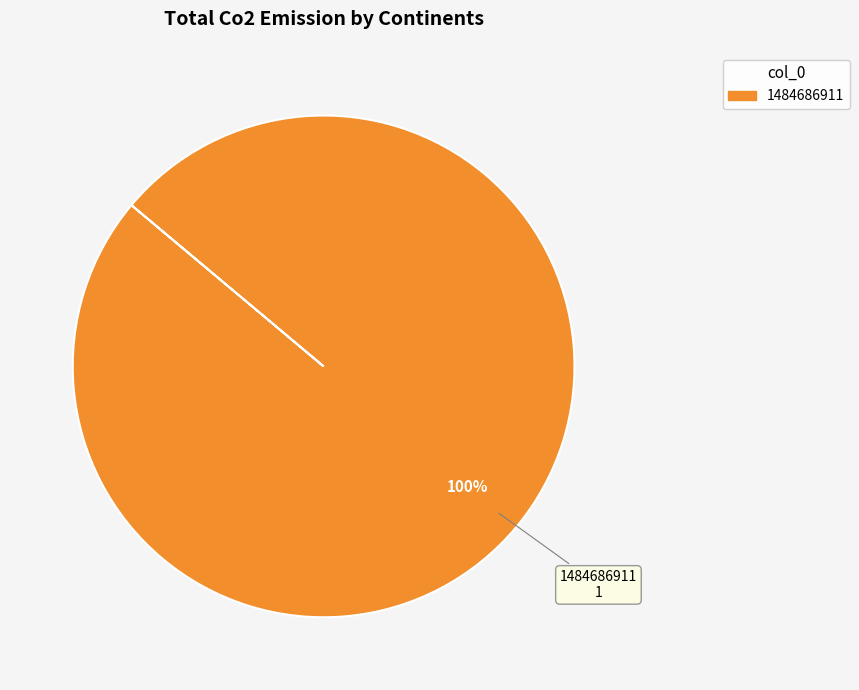

Is there a majority slice in this chart?

Yes